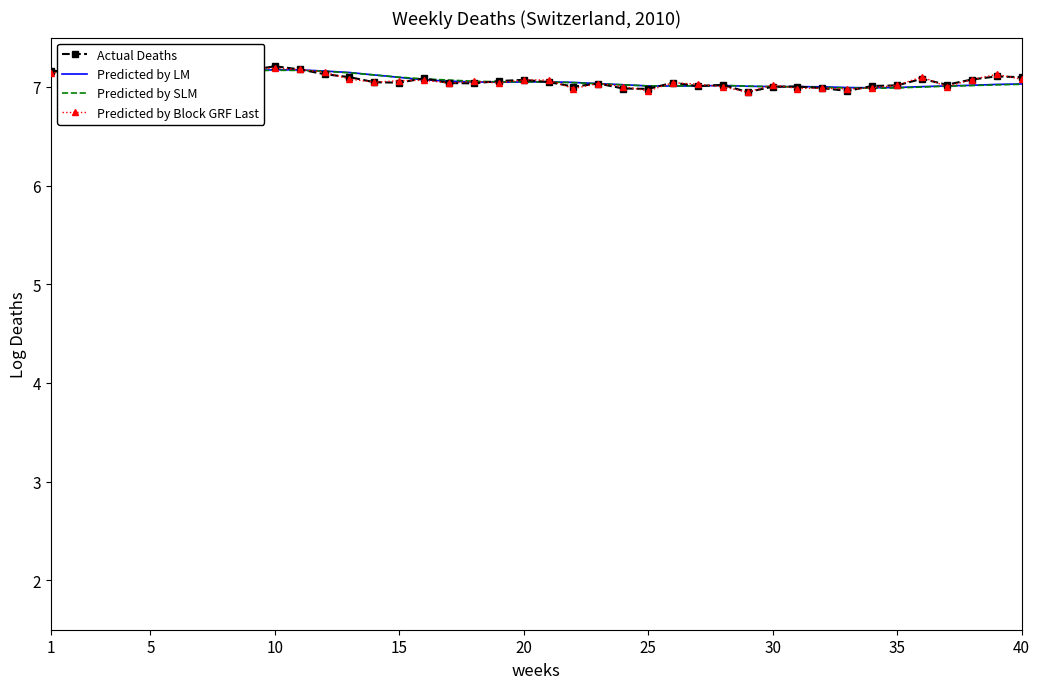

What is the lowest value of the Predicted by LM series?

7.0